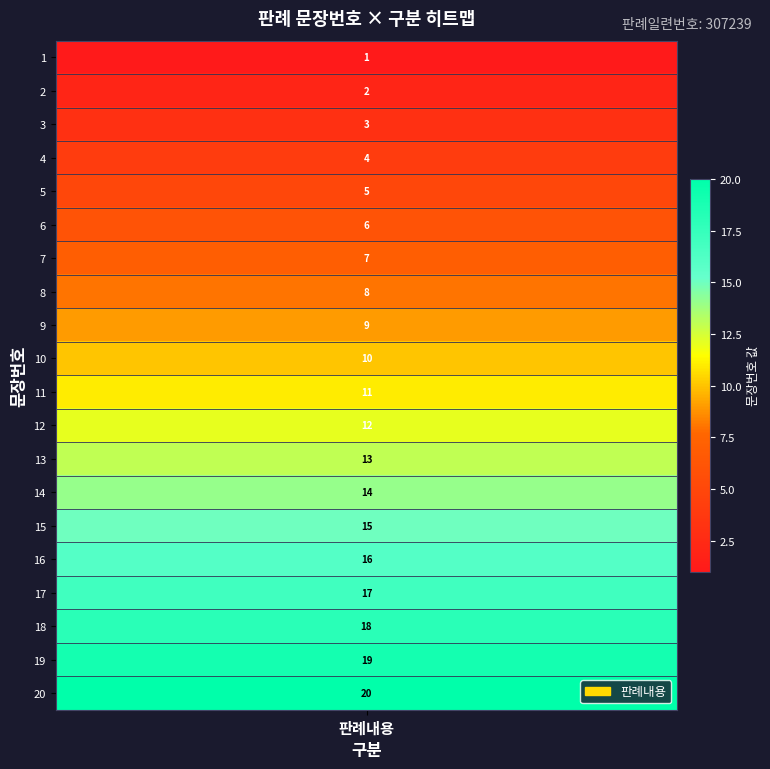

How many values are below 11?

10